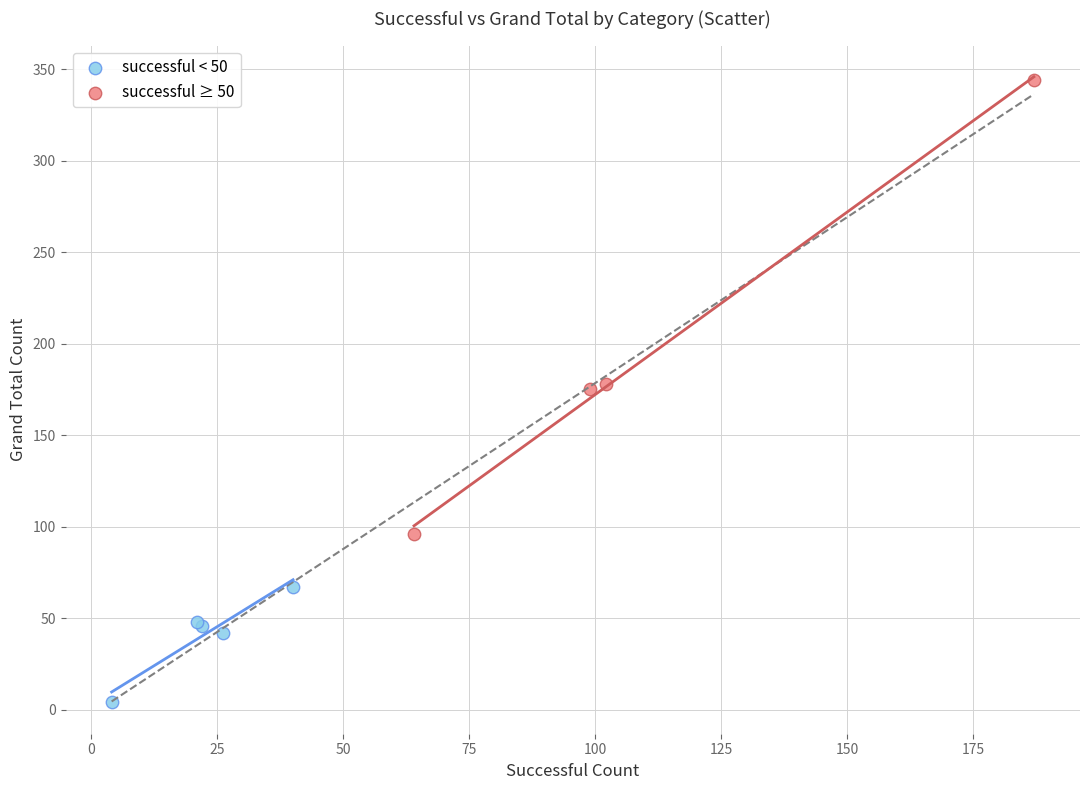

Which series contains the lowest Y value?

successful < 50